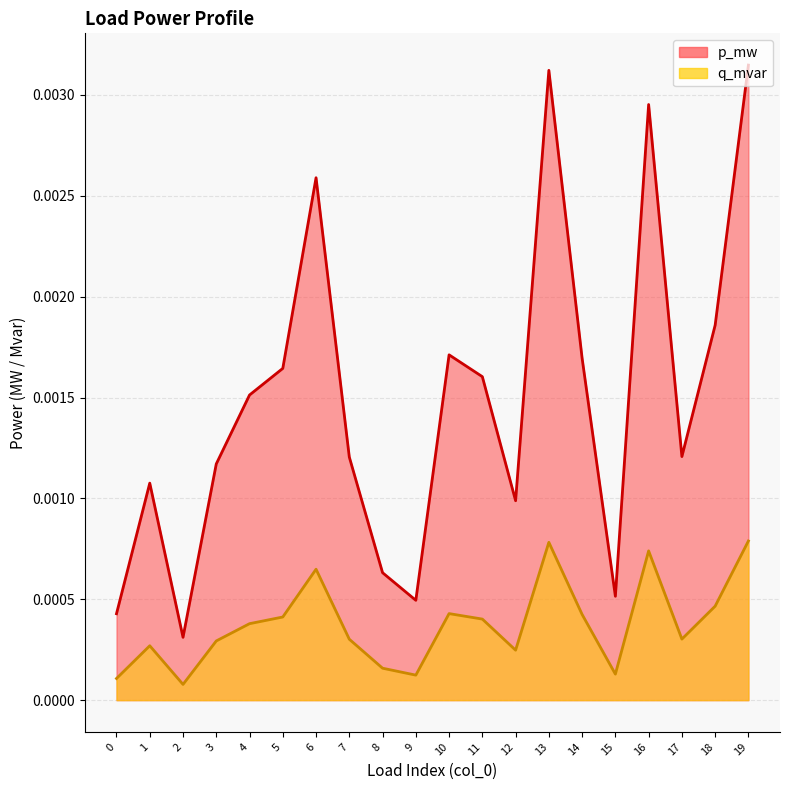

Is the value of p_mw at 17 greater than the value of q_mvar at 2?

Yes